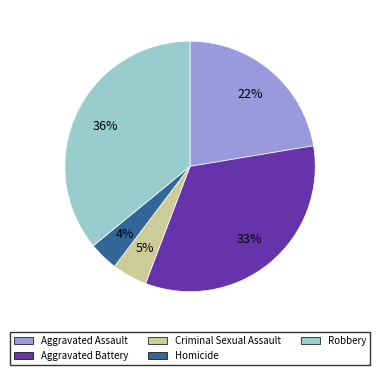

What percentage is the Criminal Sexual Assault slice, to the nearest percent?

5%